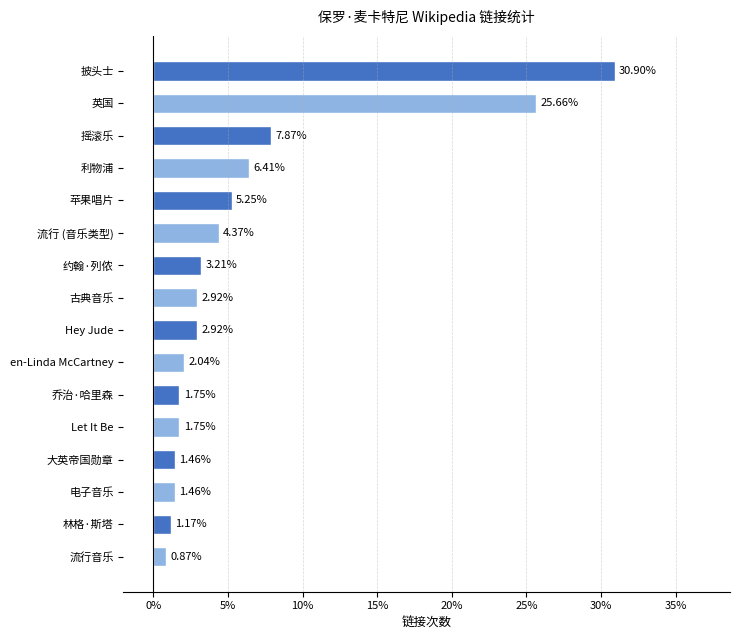

Approximately how many times larger is the value at 古典音乐 compared to 摇滚乐?

0.4